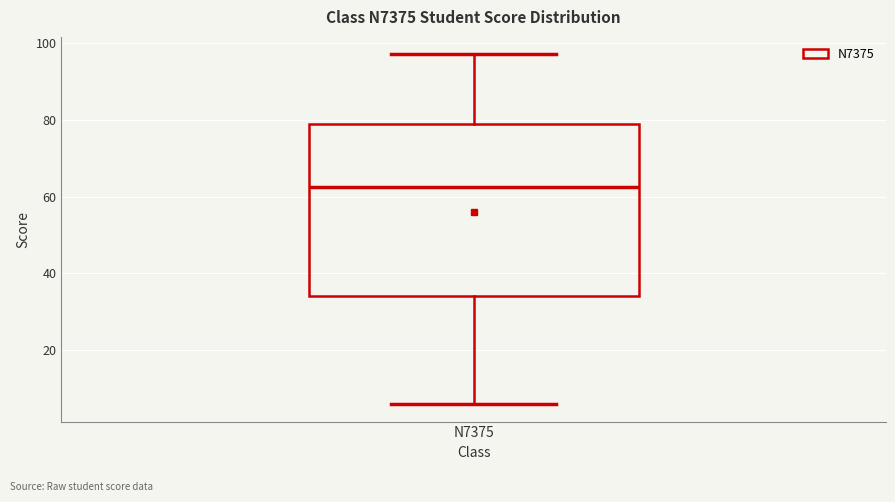

Read this box plot against the y-axis: the position of the median line, the range covered by the box, and the ends of both whiskers. The values are not printed on the chart, so give them approximately, as read against the axis.

median 62, box 34 to 80, whiskers 6 to 98